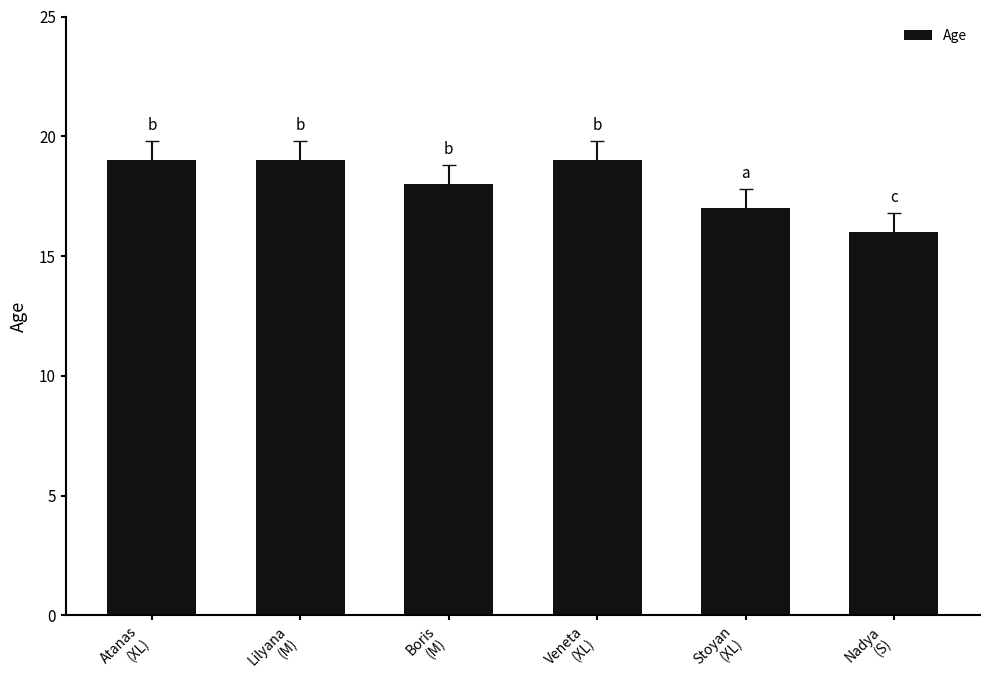

What is the value of the 4th bar from the left?

19